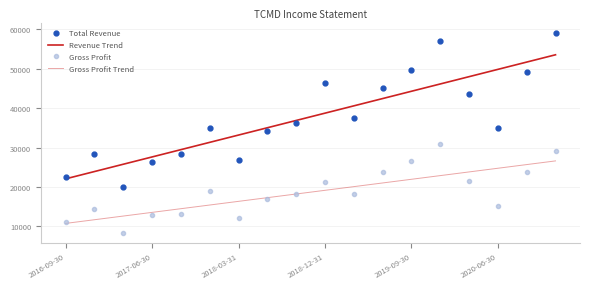

Is this an area chart (filled region under the line)?

No